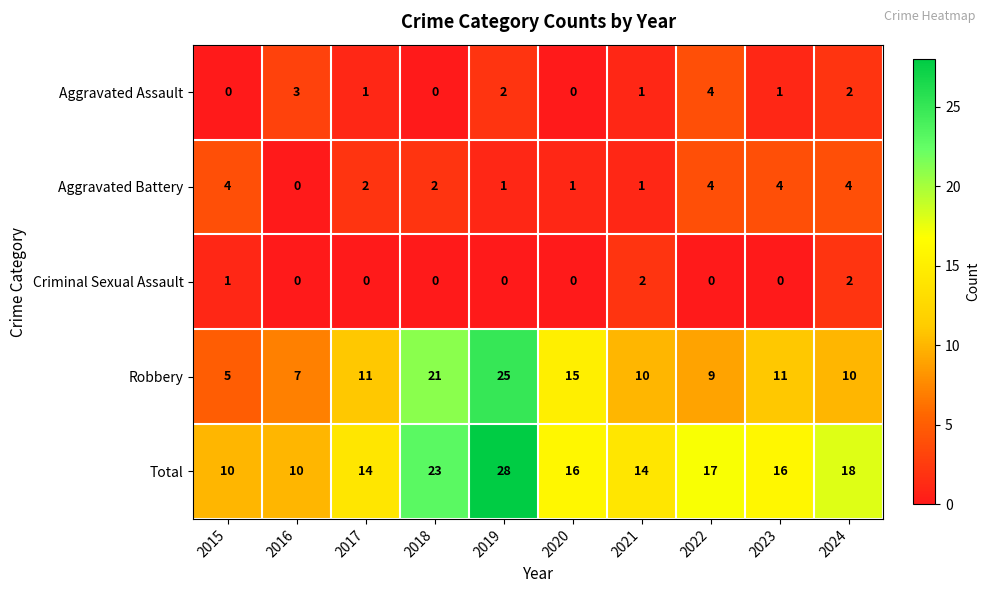

Where is Total nearest to the value 19?

2024